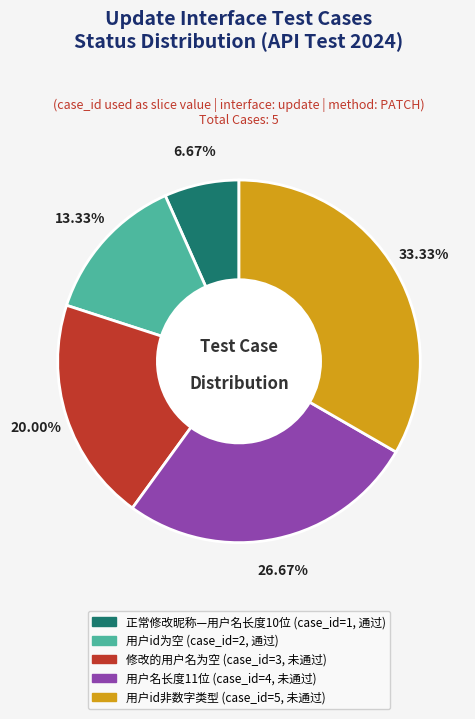

Between 用户名长度11位 and 修改的用户名为空, which is larger?

用户名长度11位